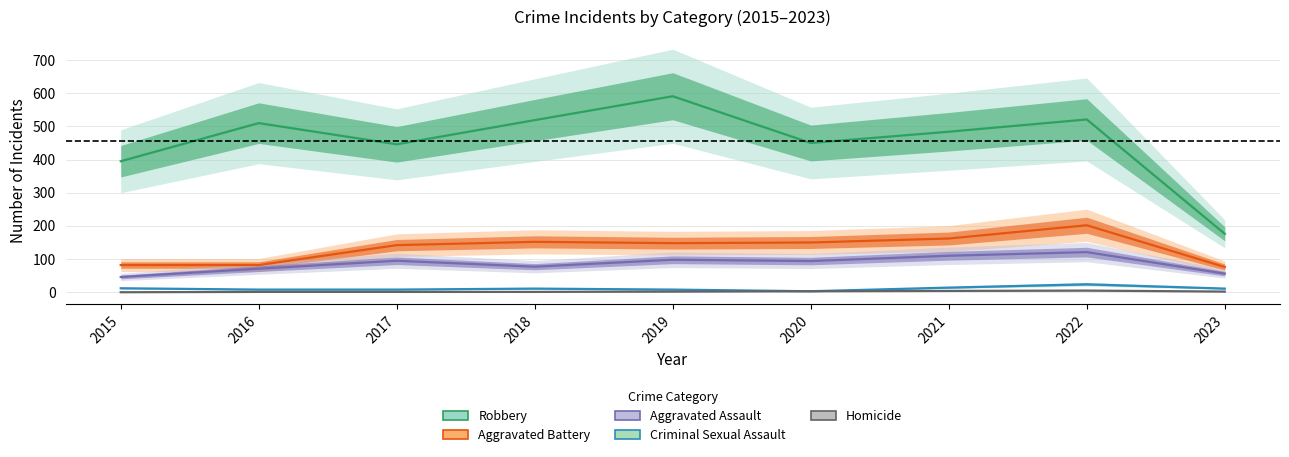

At which category is the sum across all series the highest?

2022